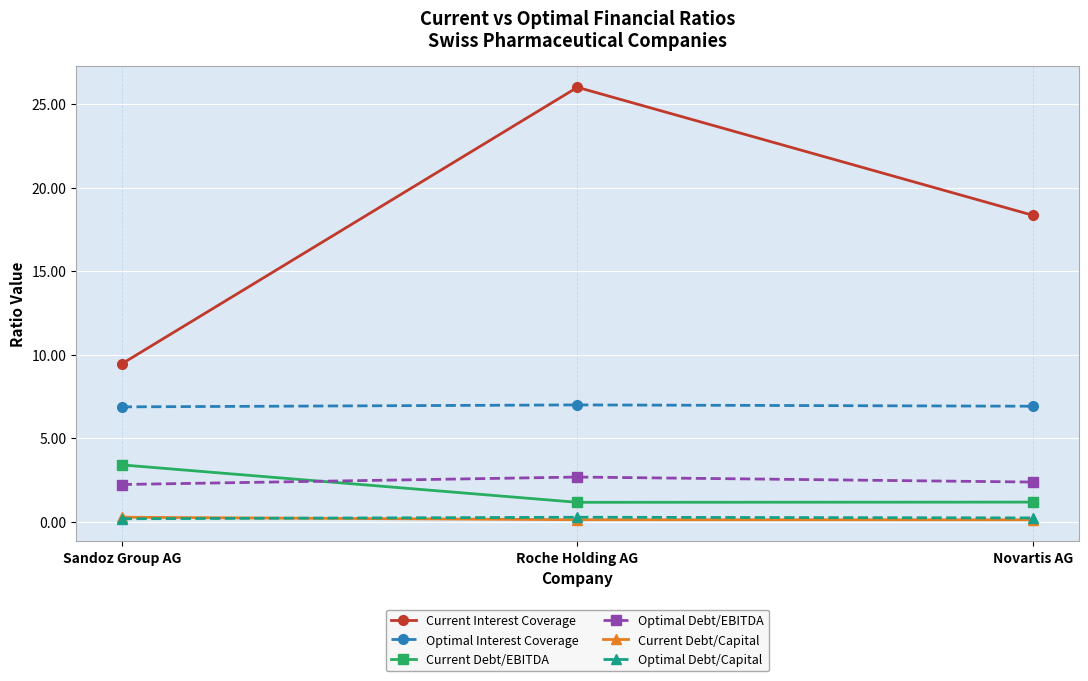

What is the label of the 2nd point from the right?

Roche Holding AG